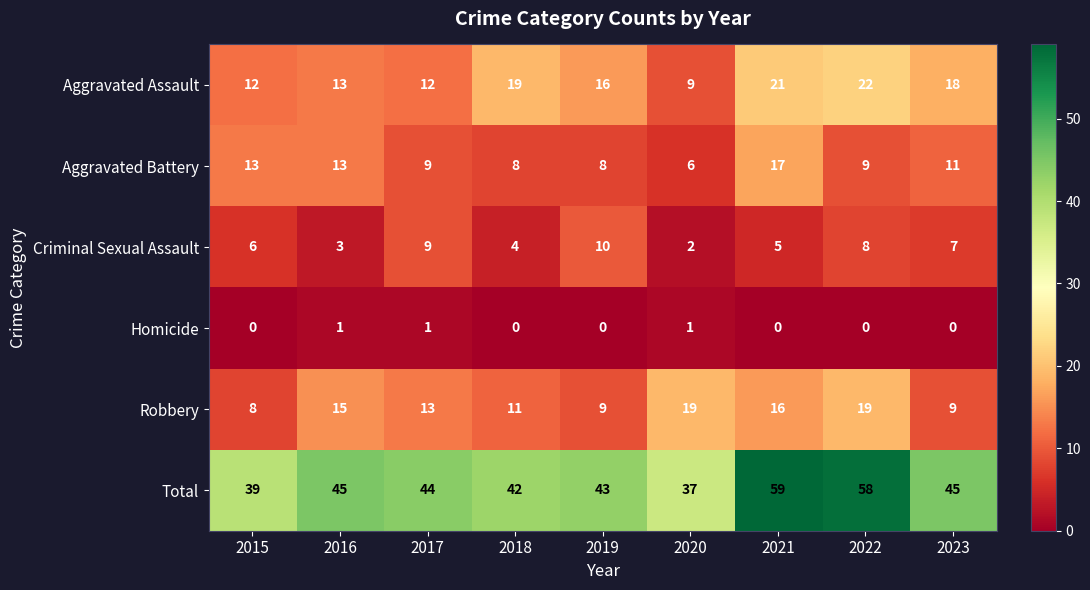

Which category has the highest value in the Criminal Sexual Assault series?

2019